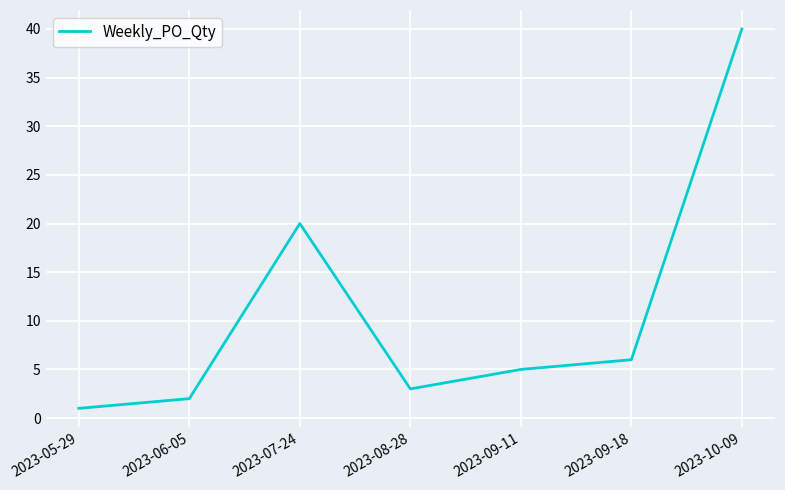

What position from the right is 2023-07-24?

5